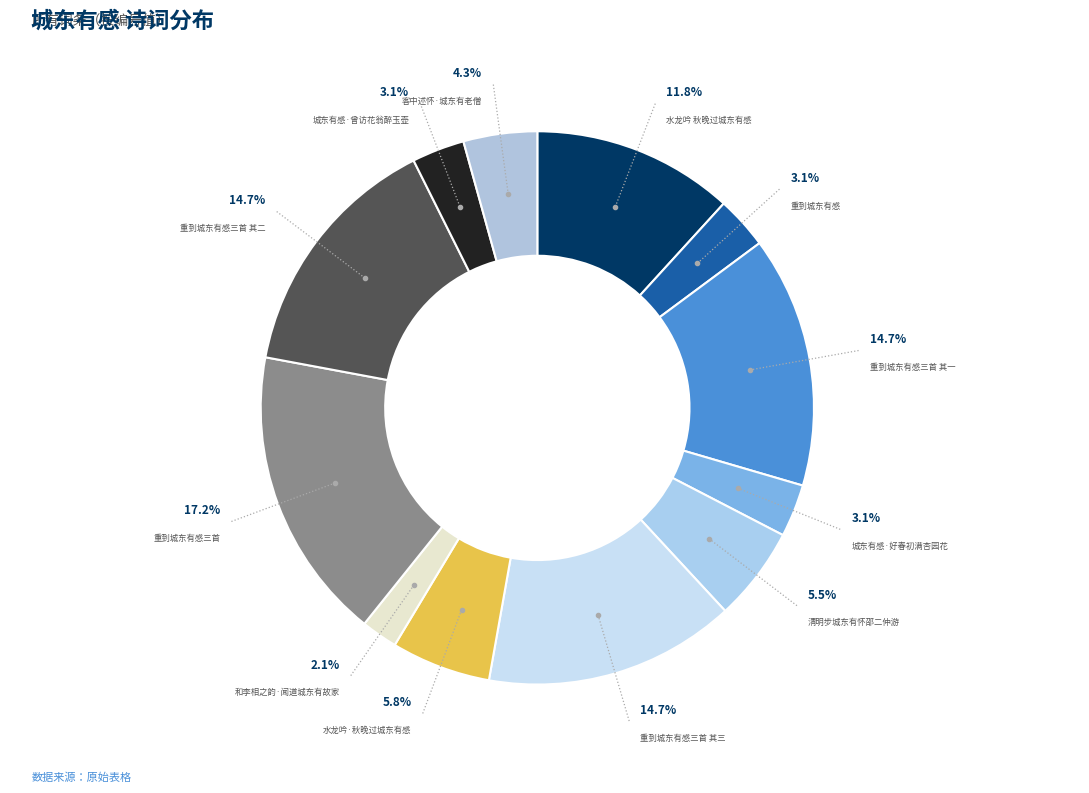

Which category has the smallest portion of the pie?

和李相之韵·闻道城东有故家